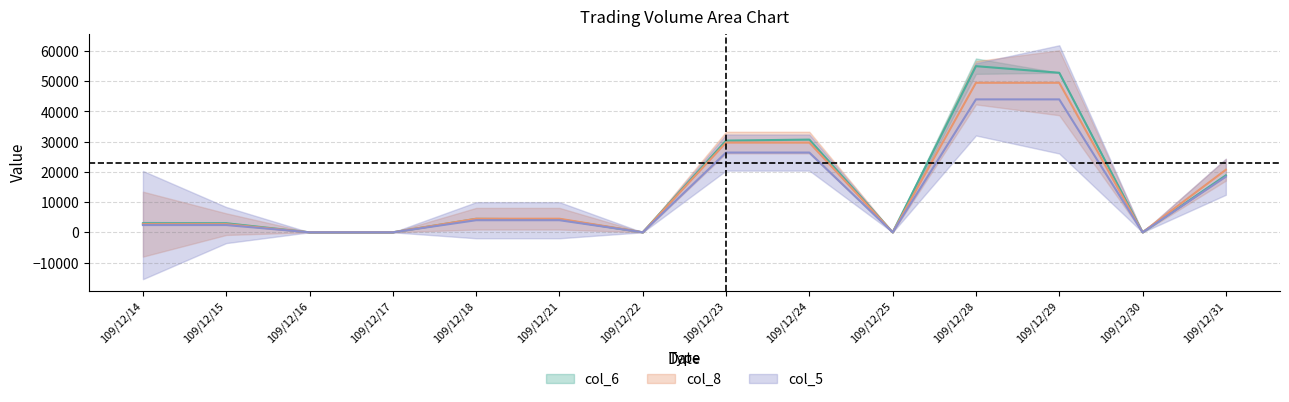

What is the sum of all col_6 values?

202470